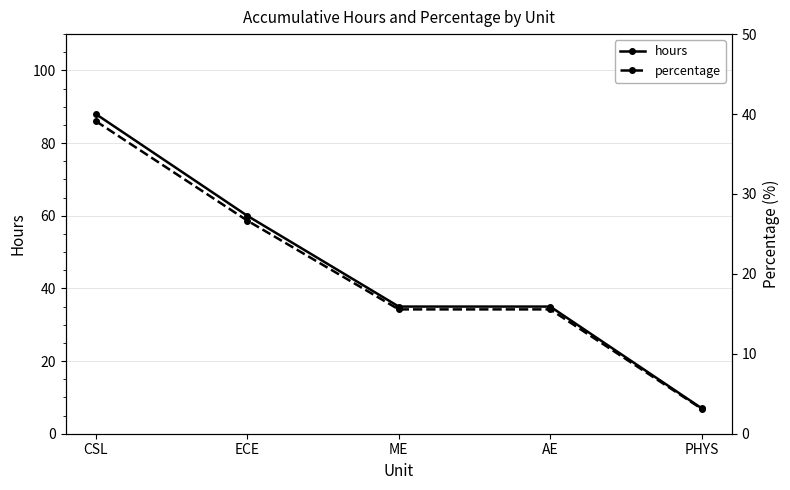

Is the value of hours at AE greater than the value of percentage at CSL?

No